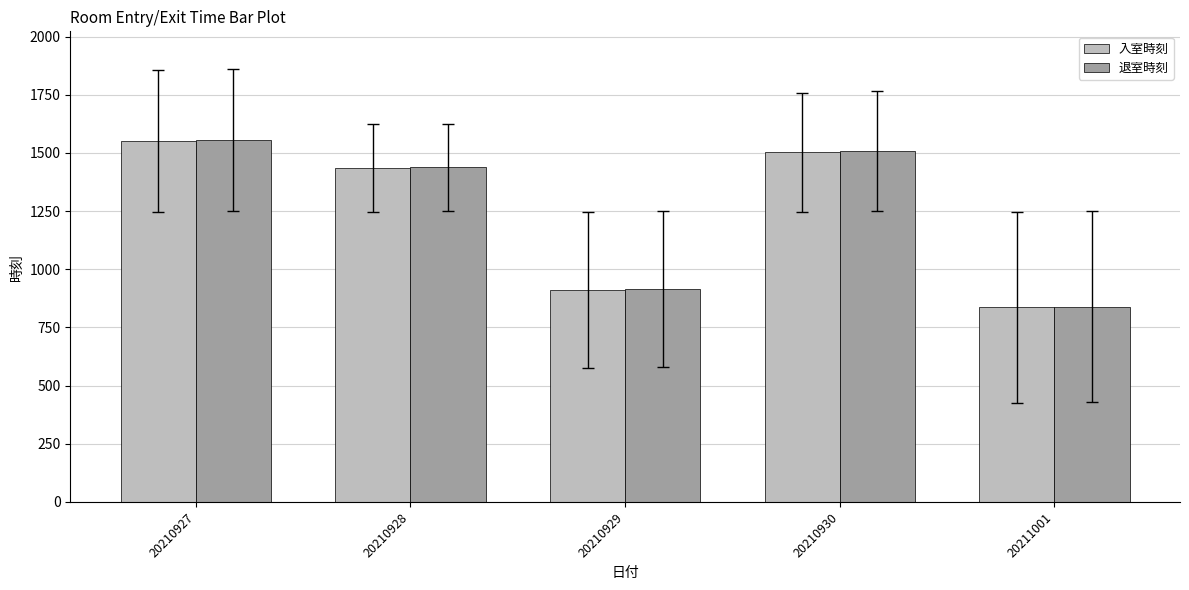

At how many categories does at least one series exceed 1235?

3